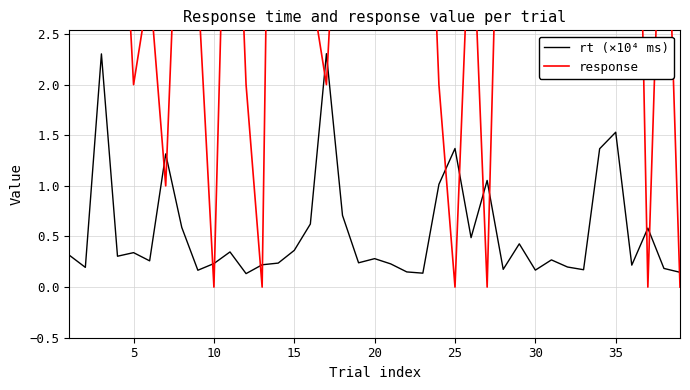

What is the maximum value for rt (×10⁴ ms)?

2.3